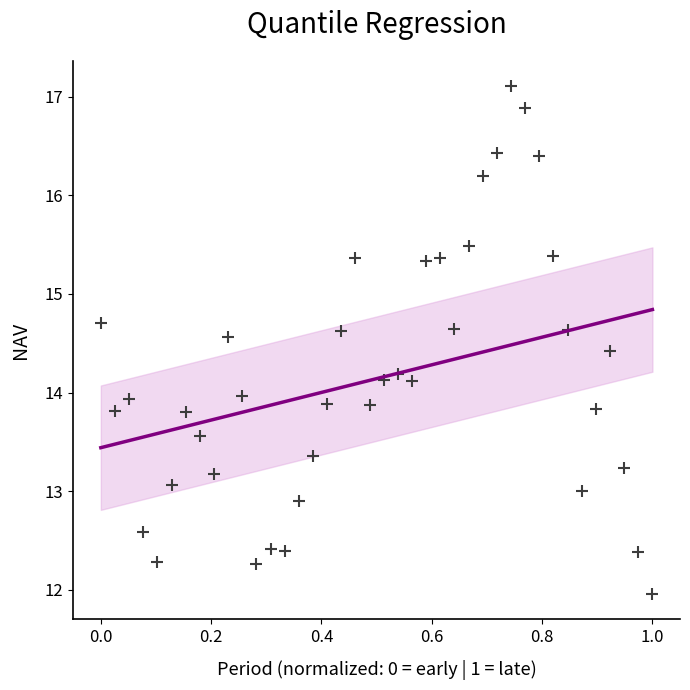

What is the range of Y values (max minus min)?

5.1